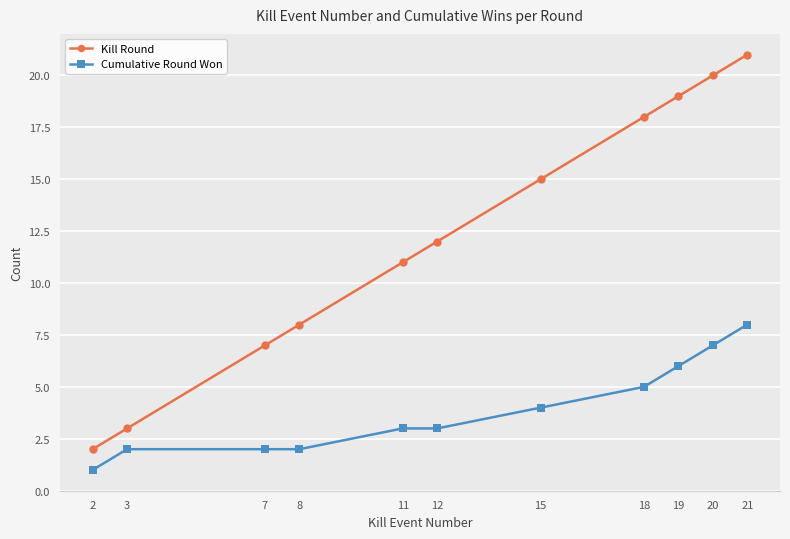

Which series has the largest total across all categories?

Kill Round